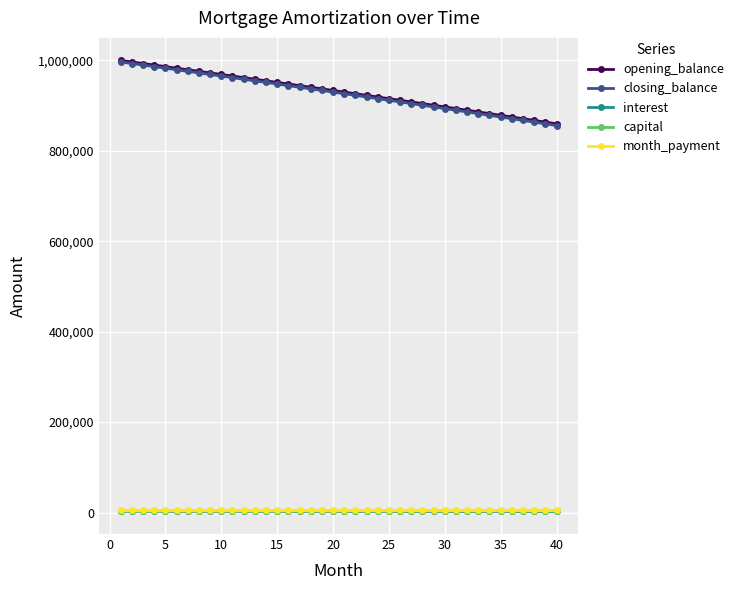

What is the maximum value shown in the chart?

1000000.0